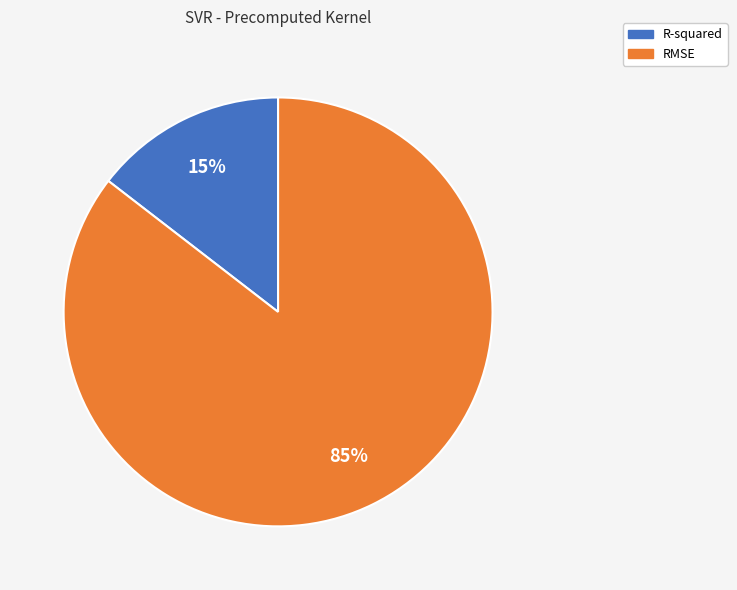

Count the number of slices in the pie.

2